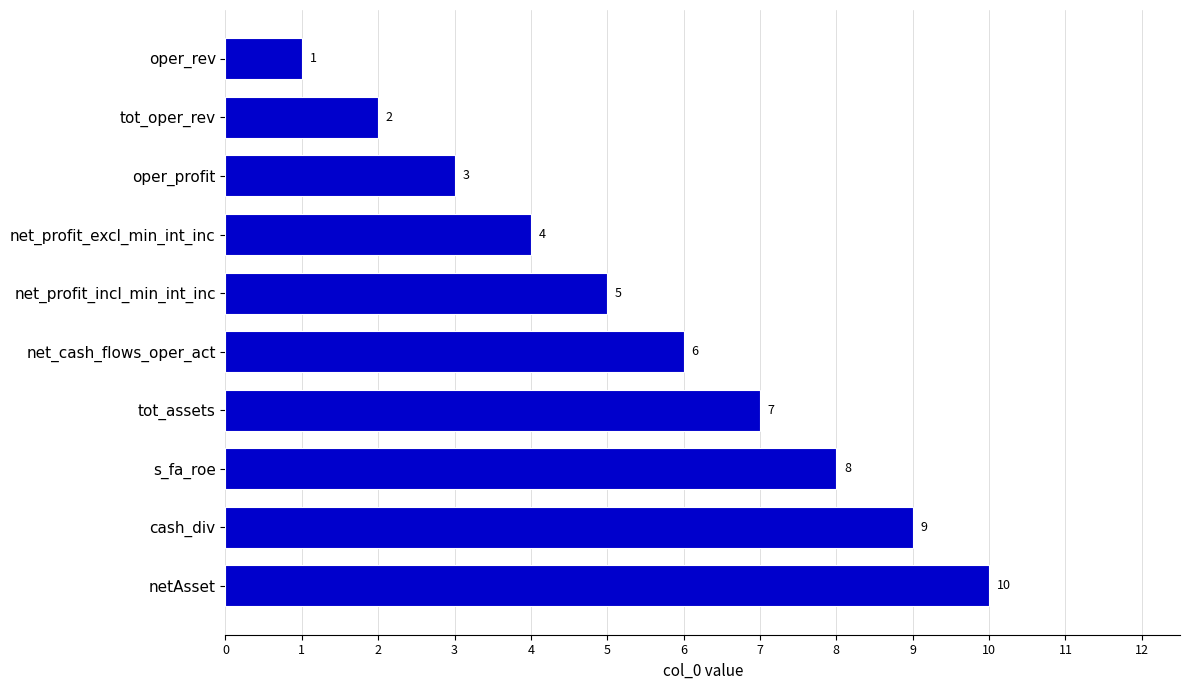

What is the change in value from oper_rev to net_profit_incl_min_int_inc?

+4